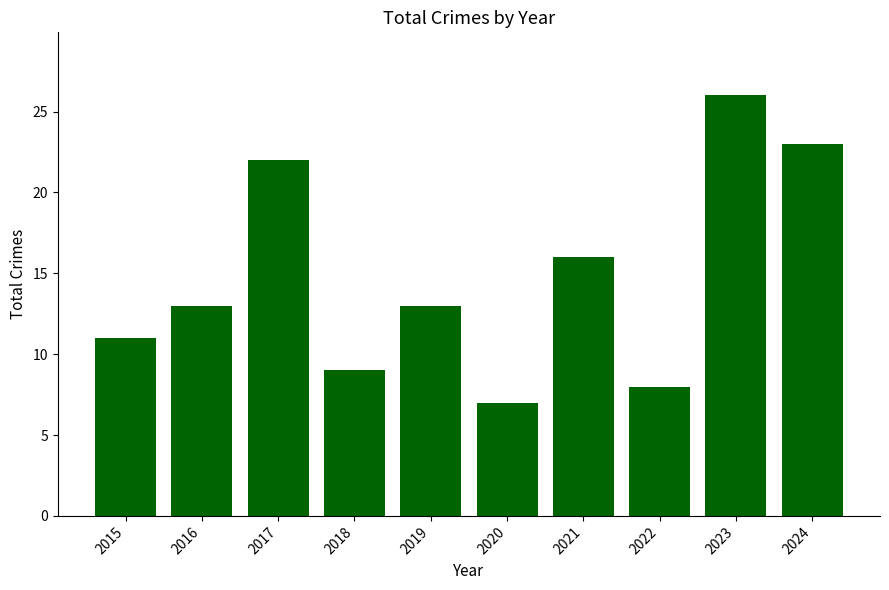

Between 2021 and 2020, which is larger?

2021